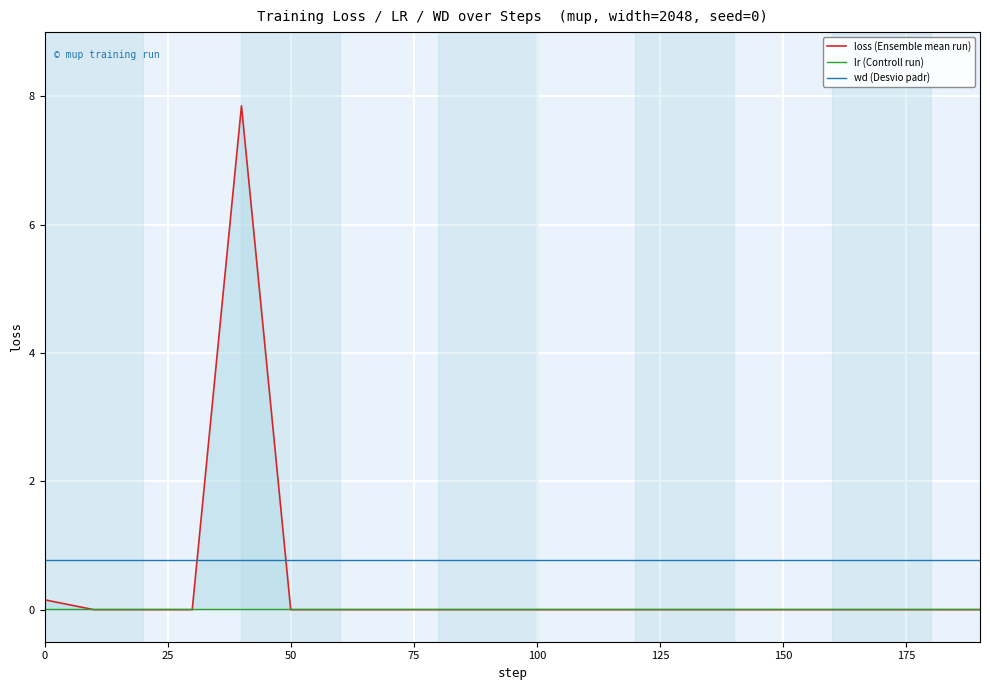

True or false: loss (Ensemble mean run) and wd (Desvio padr) intersect in this chart.

True